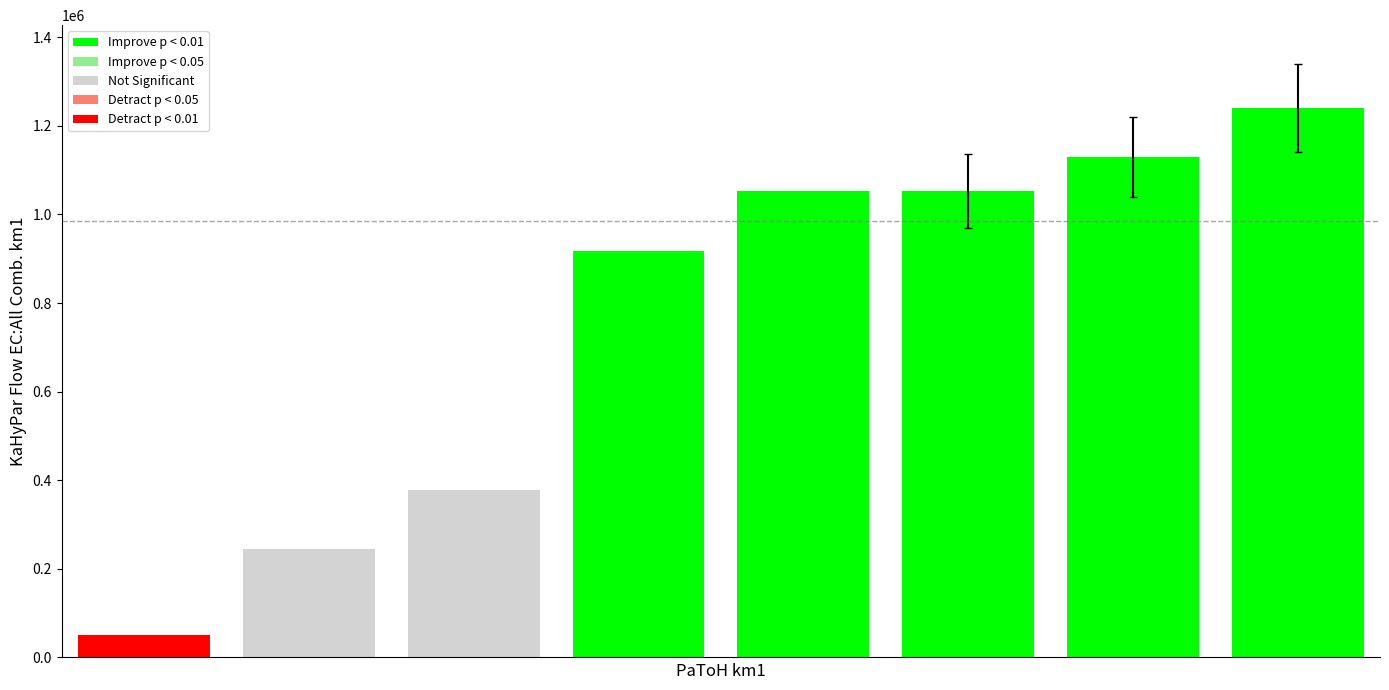

What is the sum of all values?

6069211